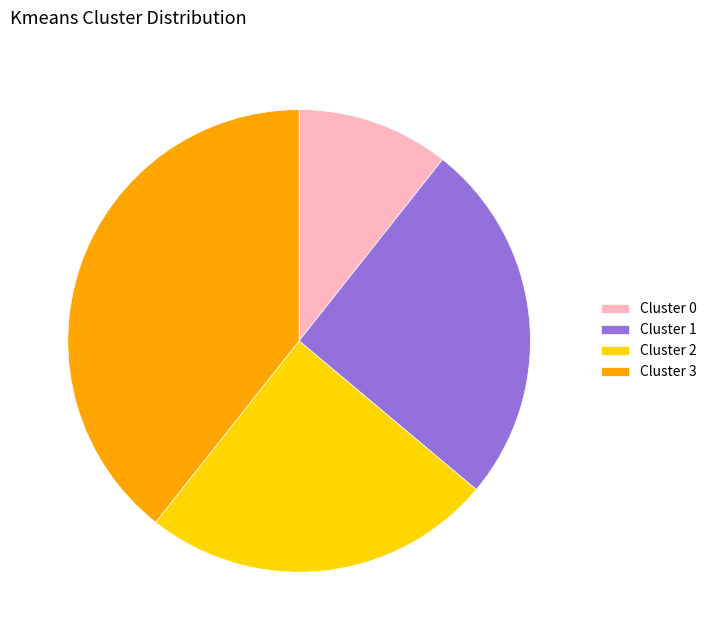

Is there a majority slice in this chart?

No